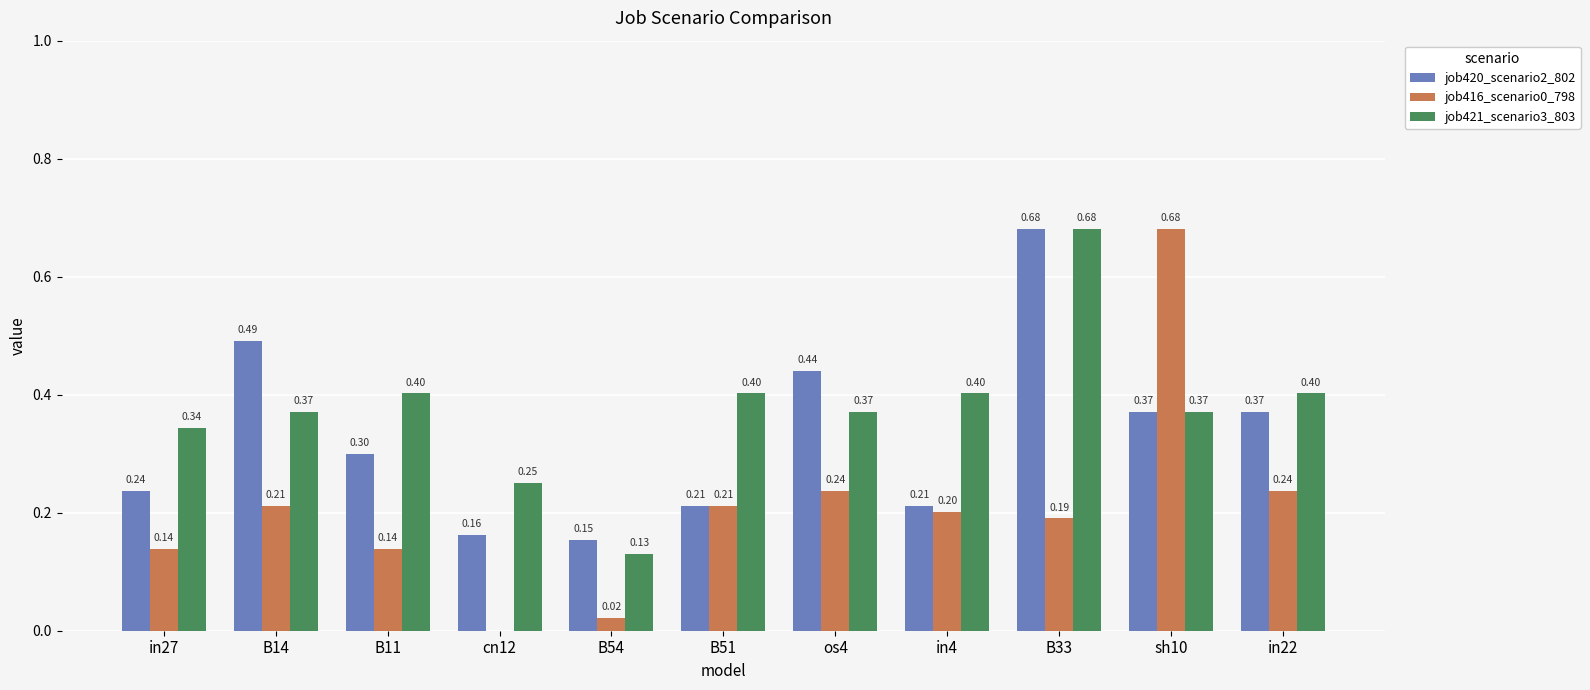

True or false: job421_scenario3_803 has a value of 0.2 at os4.

False